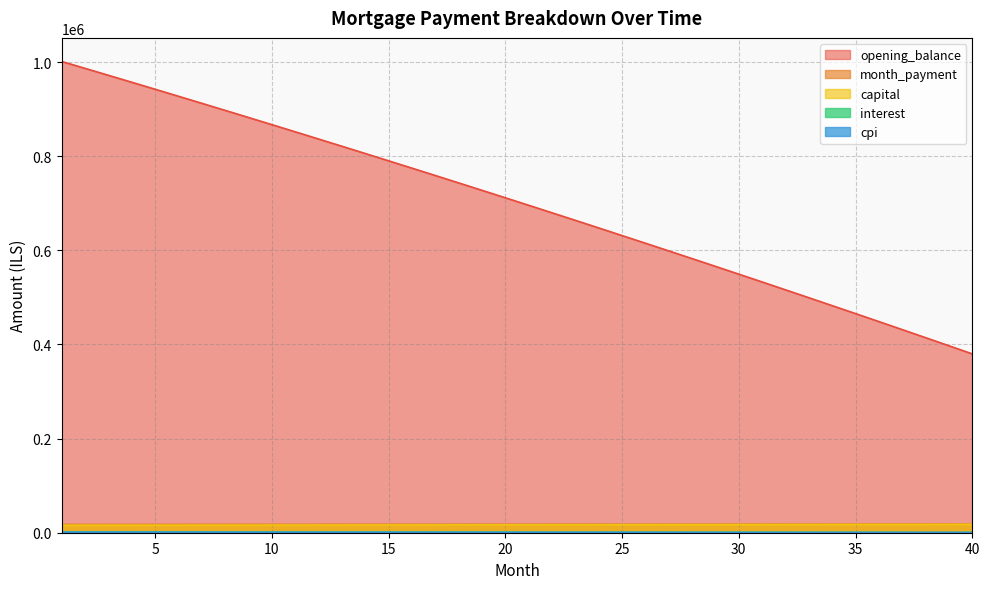

What is the difference between the maximum and minimum values in the interest series?

1035.5